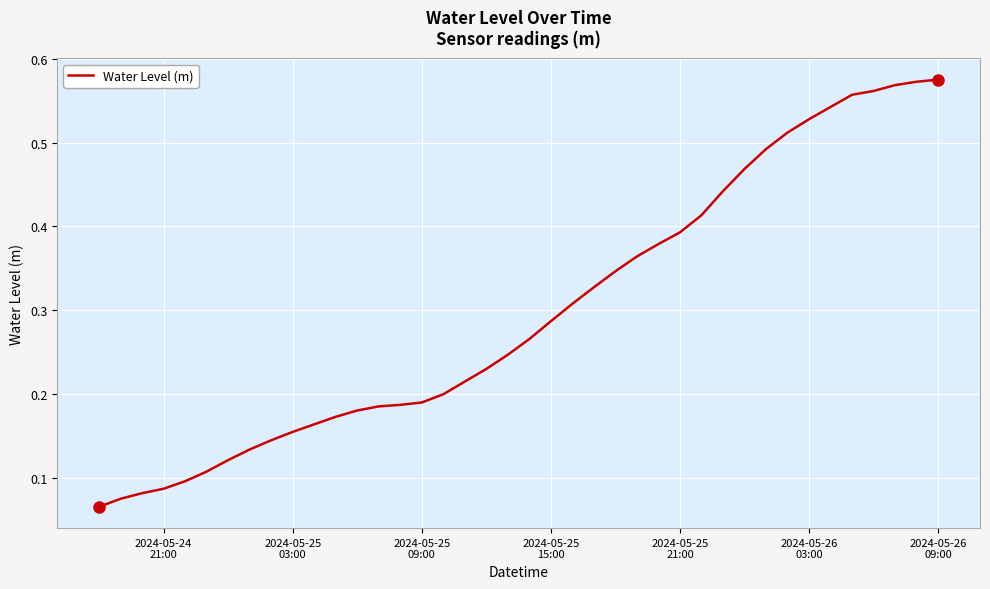

How many lines are shown in the chart?

1